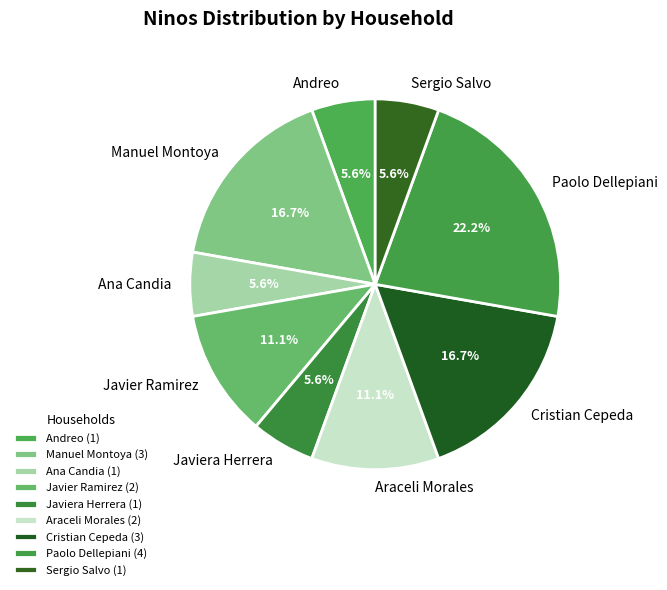

Is there a majority slice in this chart?

No